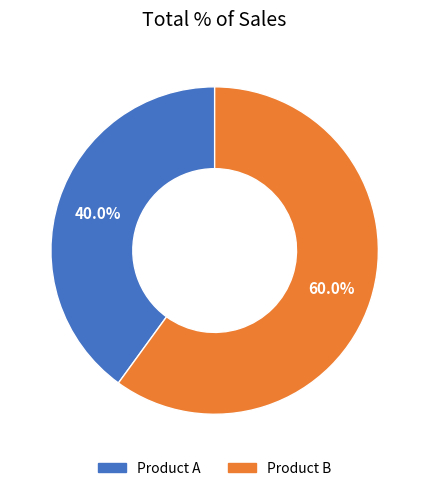

To the nearest percent, what portion does Product B represent?

60%